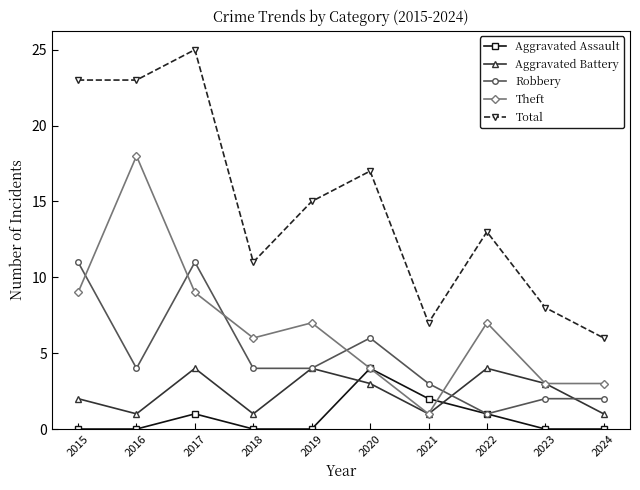

At how many categories does at least one series exceed 20?

3